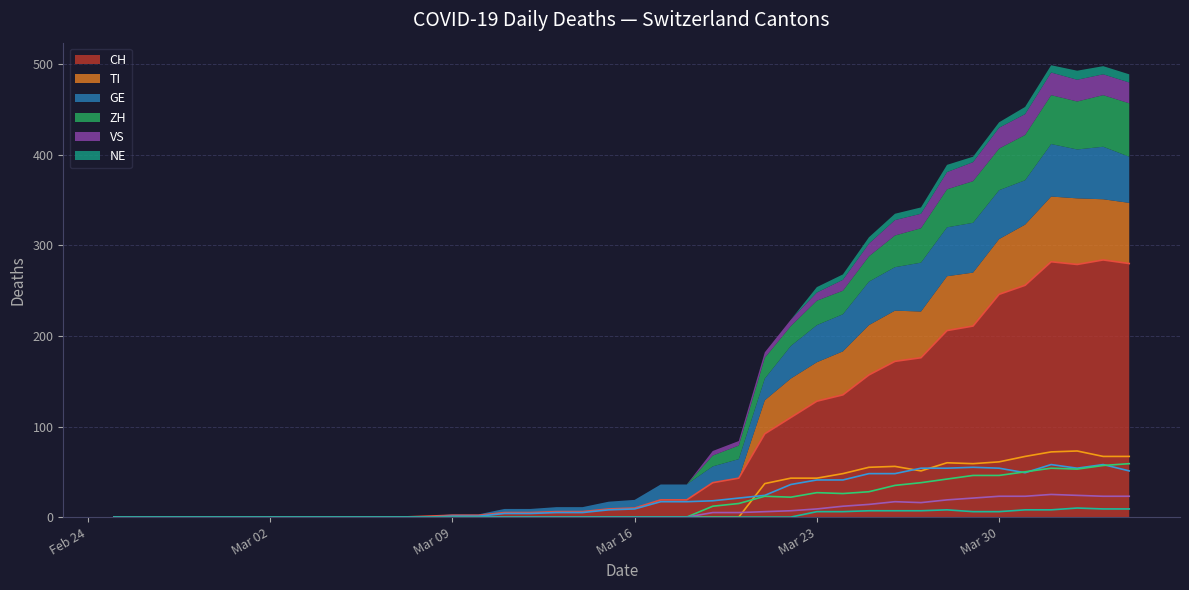

What is the maximum value for CH?

284